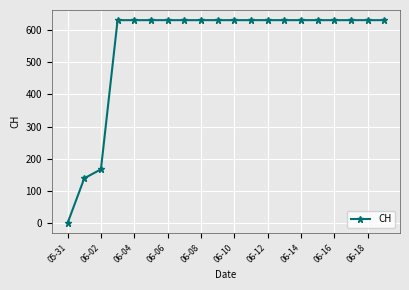

What is the maximum value shown in the chart?

631